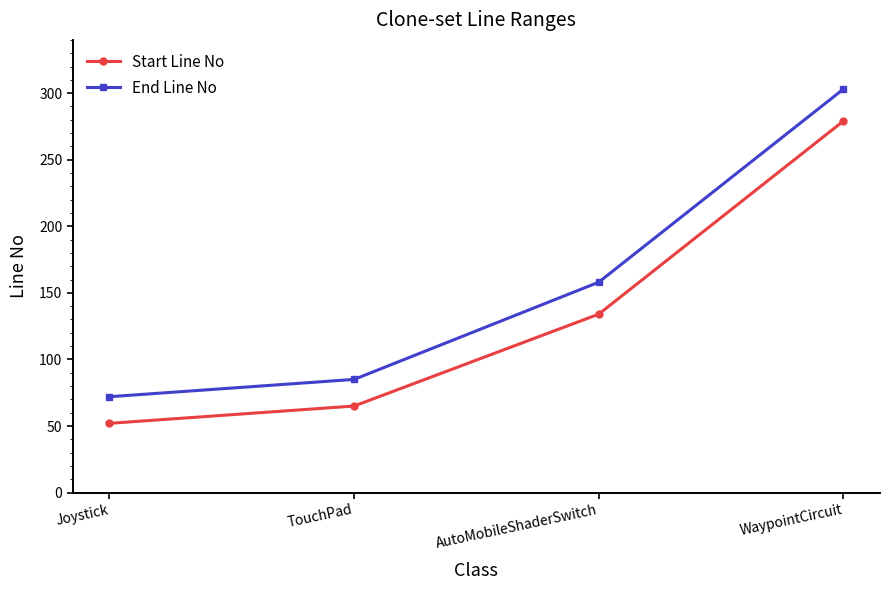

What is the maximum value shown in the chart?

303